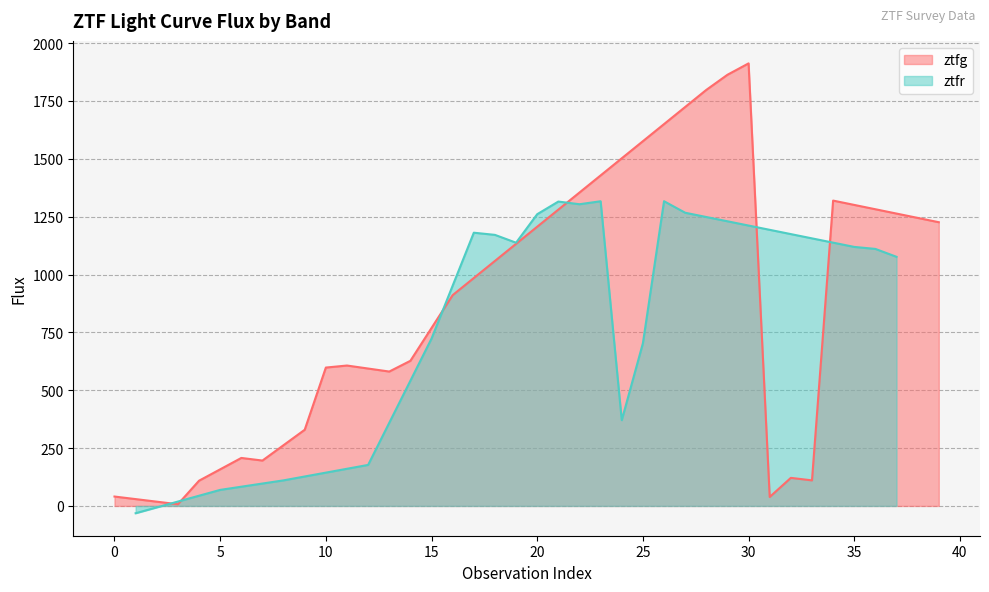

What is the maximum value for ztfr?

1316.7